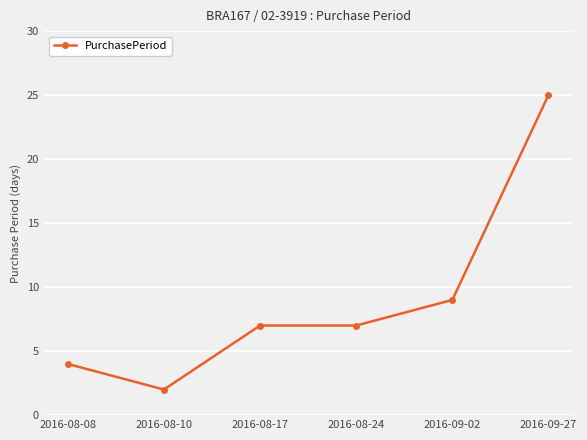

The chart shows a value of 13 at 2016-09-27. True or false?

False